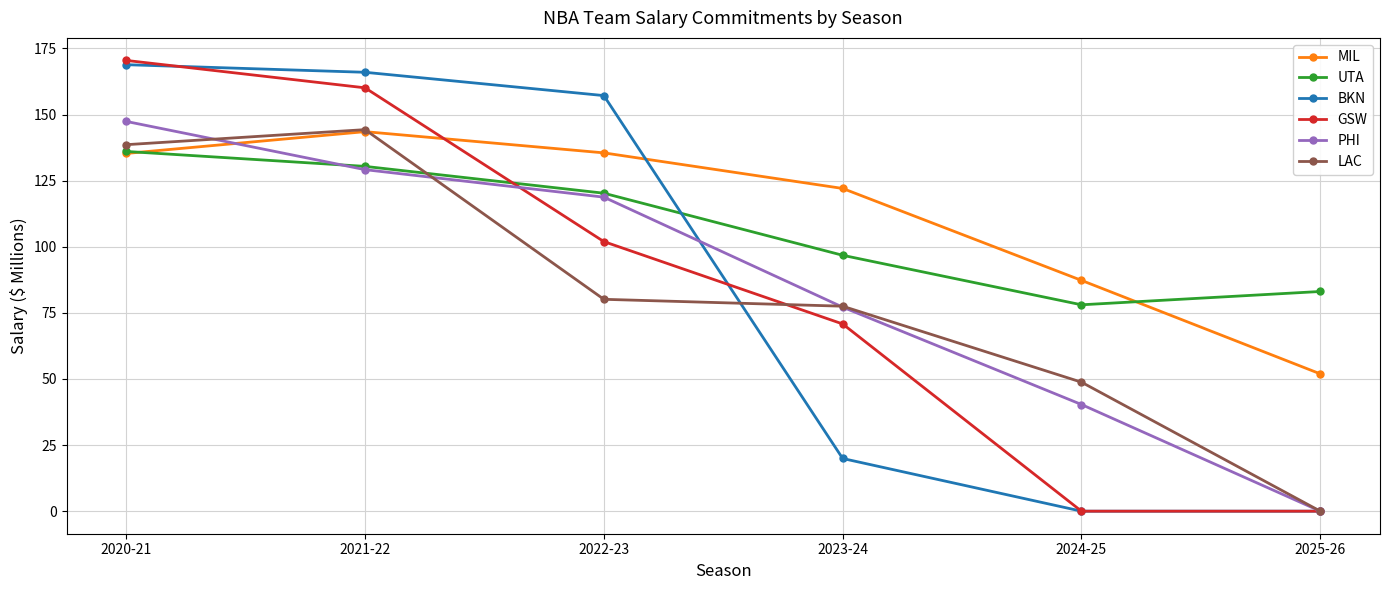

How many data points does each series have?

6